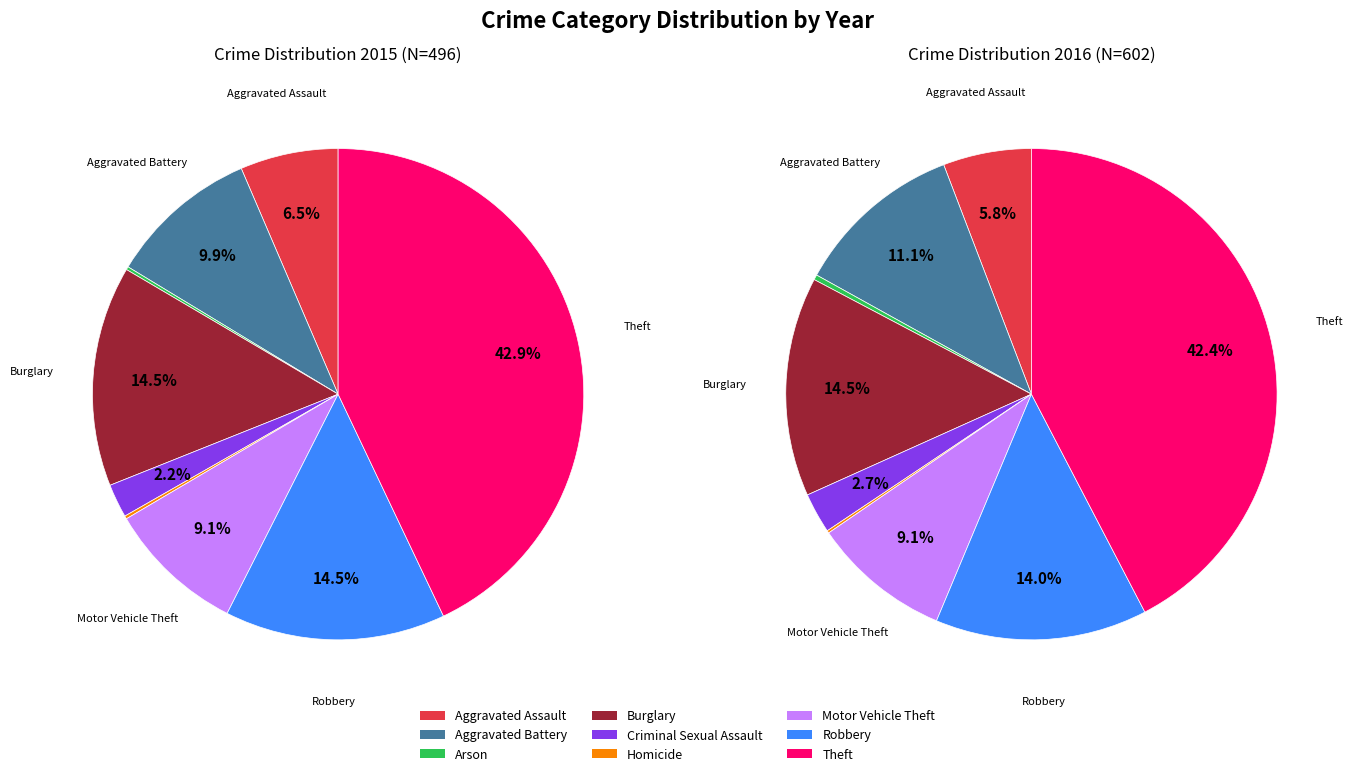

What is the change in value from Aggravated Battery to Arson?

-65